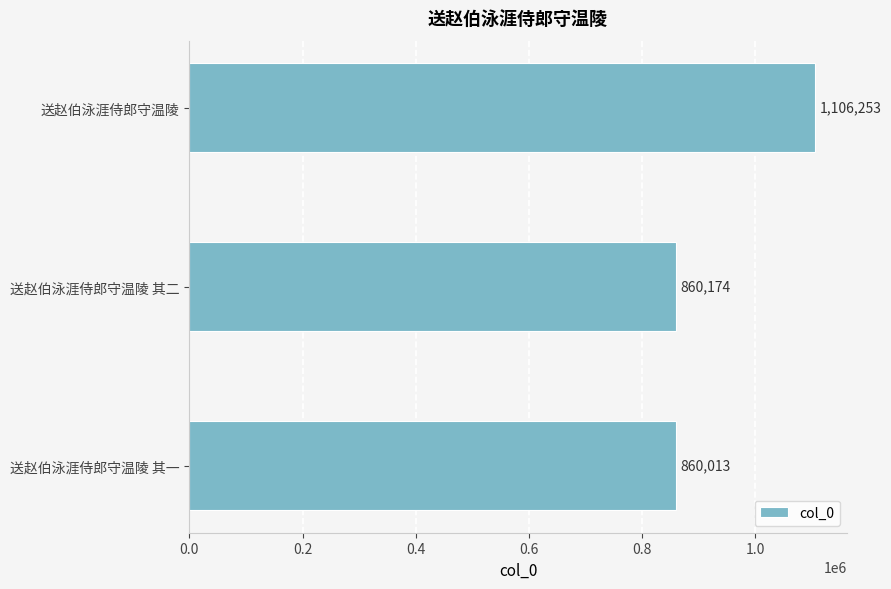

Is it true that the value at 送赵伯泳涯侍郎守温陵 其二 is 860174?

True